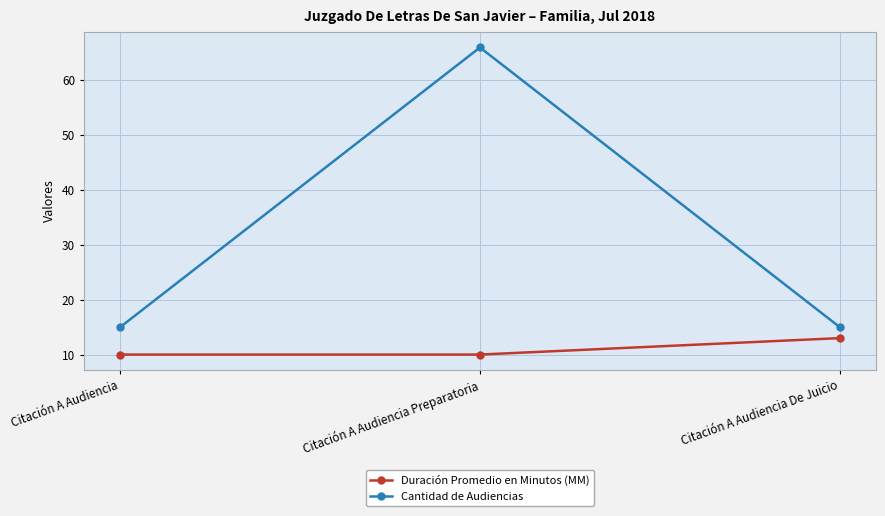

Reading left to right, what are all the values shown in this chart?

Duración Promedio en Minutos (MM): 10	10	13
Cantidad de Audiencias: 15	66	15